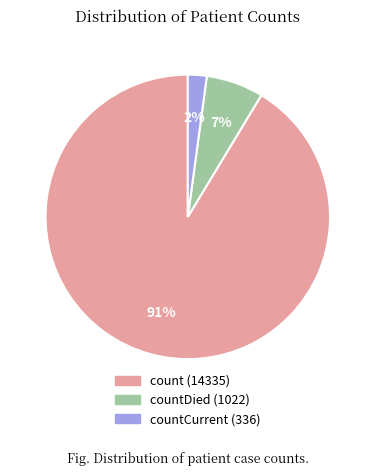

To the nearest percent, what is the difference between the largest and smallest slice percentages?

89%